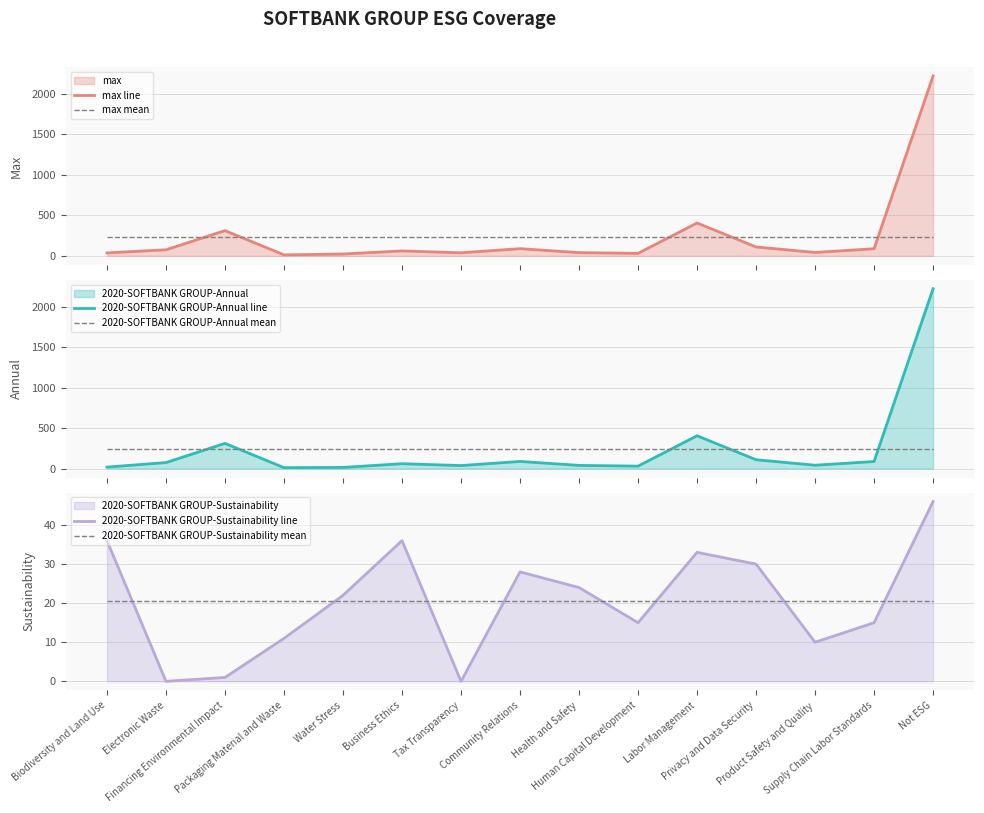

List the labels in order of 2020-SOFTBANK GROUP-Sustainability mean value, smallest first.

Biodiversity and Land Use, Electronic Waste, Financing Environmental Impact, Packaging Material and Waste, Water Stress, Business Ethics, Tax Transparency, Community Relations, Health and Safety, Human Capital Development, Labor Management, Privacy and Data Security, Product Safety and Quality, Supply Chain Labor Standards, Not ESG